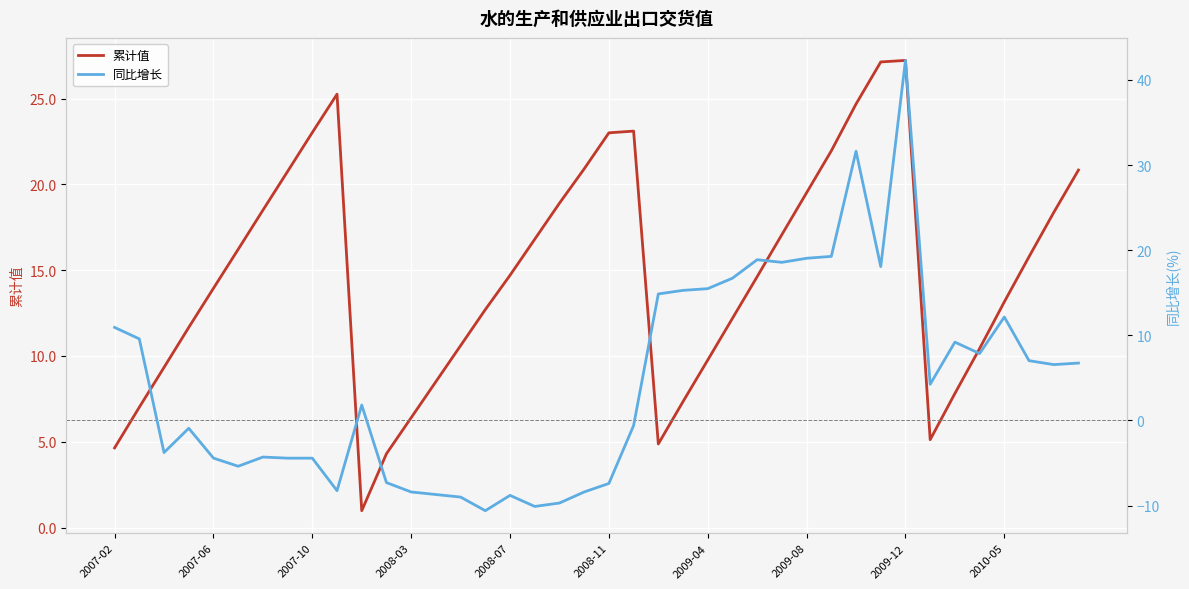

What is the spread (max minus min) of values at 21?

23.7